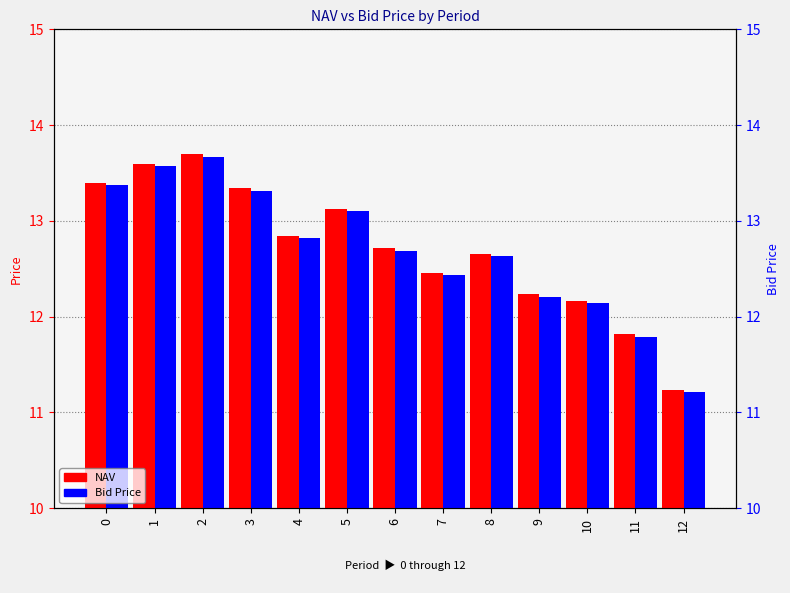

How many groups of bars are there?

13